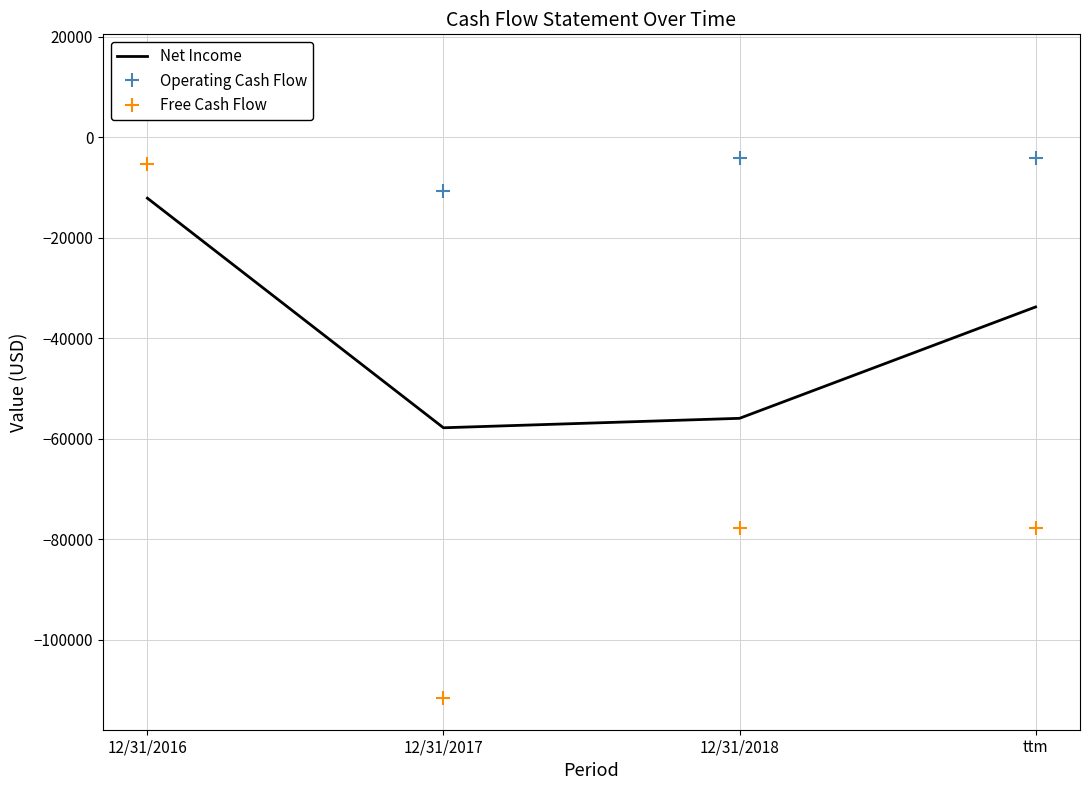

Where does the Net Income series first go above -33777?

12/31/2016